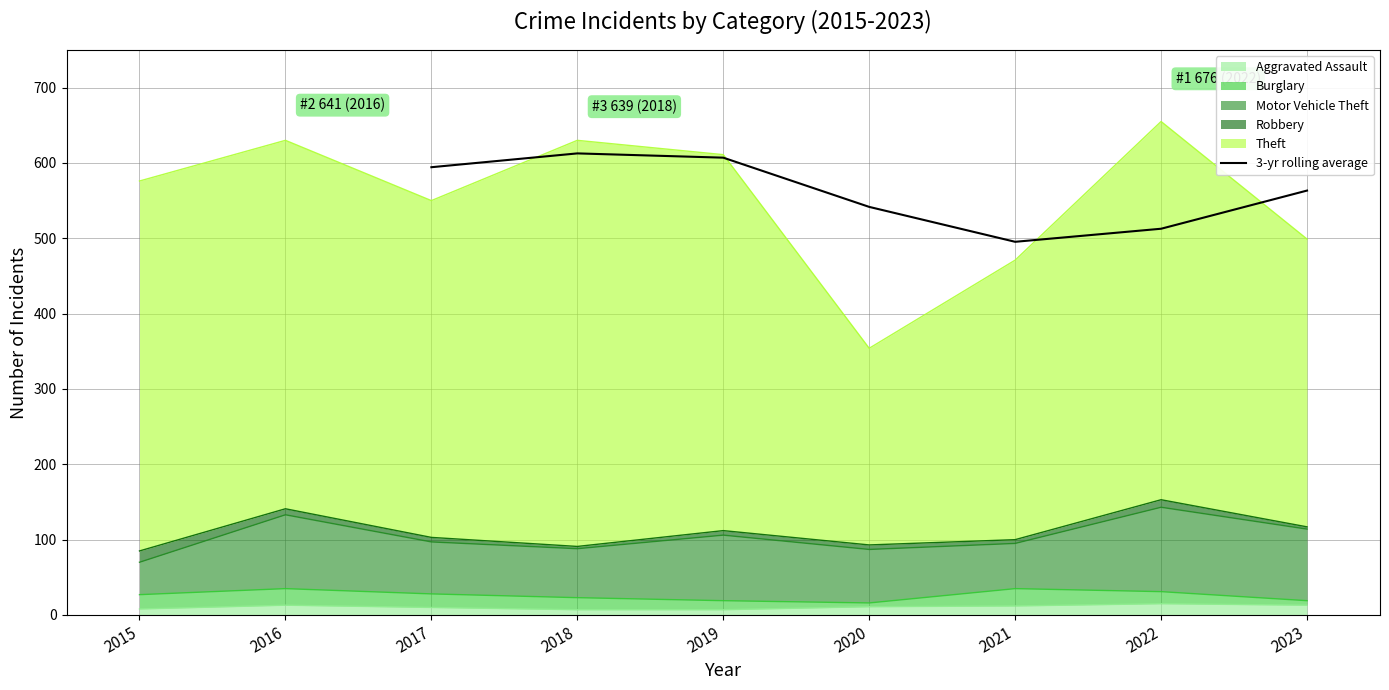

Is it true that 3-yr rolling average equals 607.0 at 2019?

True